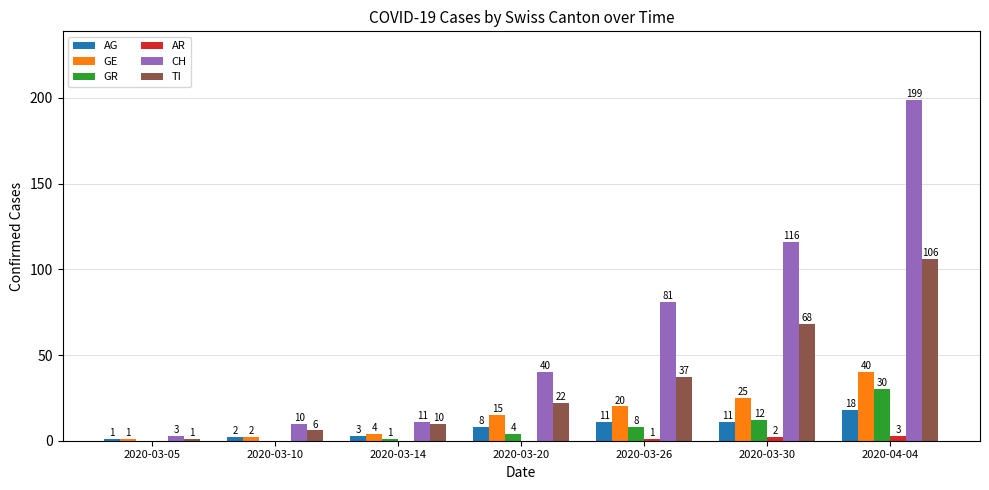

What is the difference between the CH values at 2020-03-30 and 2020-03-10?

106